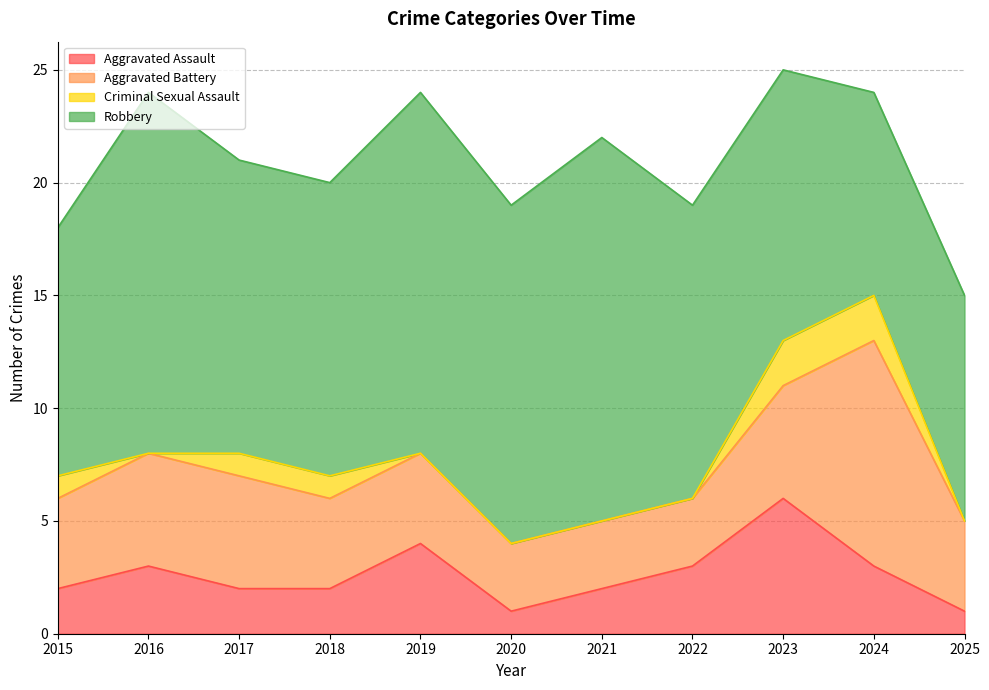

Reading left to right, what are all the values shown in this chart?

Aggravated Assault: 2015=2	2016=3	2017=2	2018=2	2019=4	2020=1	2021=2	2022=3	2023=6	2024=3	2025=1
Aggravated Battery: 2015=4	2016=5	2017=5	2018=4	2019=4	2020=3	2021=3	2022=3	2023=5	2024=10	2025=4
Criminal Sexual Assault: 2015=1	2016=0	2017=1	2018=1	2019=0	2020=0	2021=0	2022=0	2023=2	2024=2	2025=0
Robbery: 2015=11	2016=16	2017=13	2018=13	2019=16	2020=15	2021=17	2022=13	2023=12	2024=9	2025=10